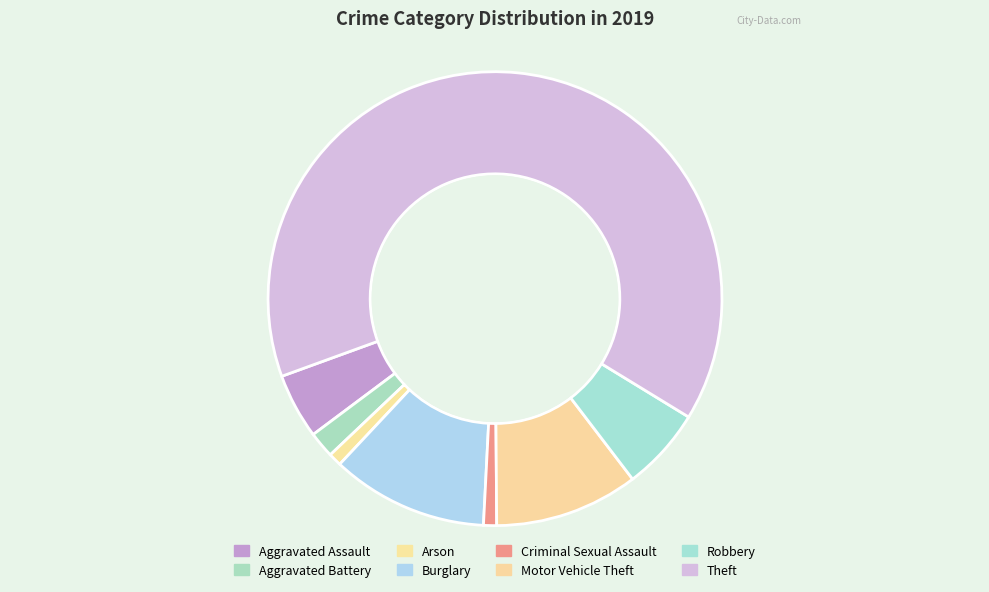

To the nearest percent, what percentage of the pie is Criminal Sexual Assault?

1%